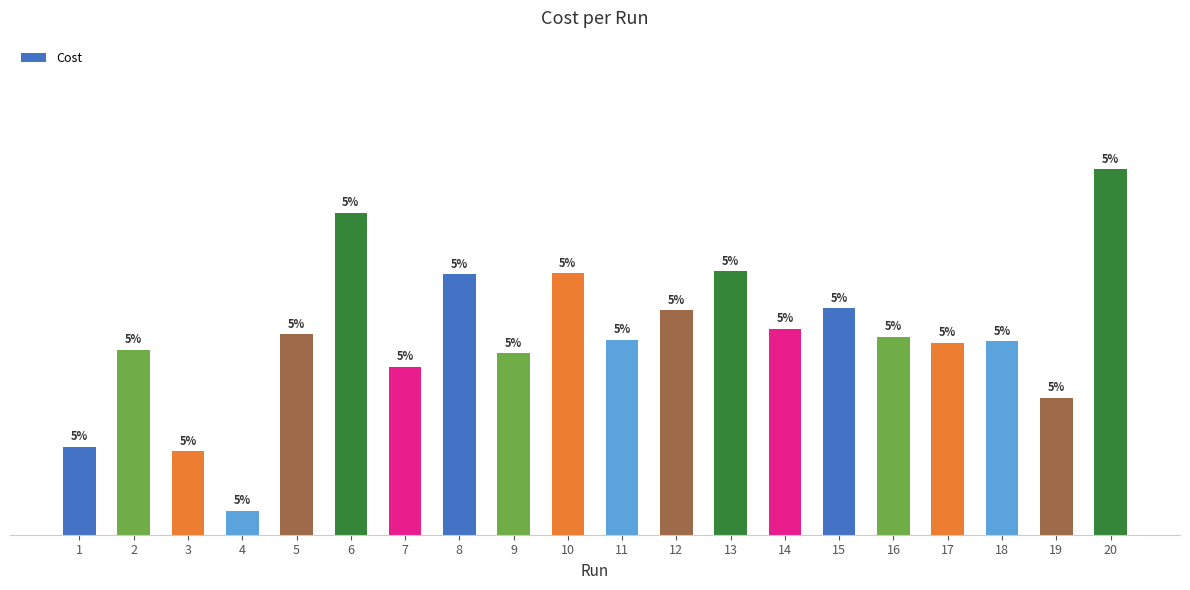

Does the chart contain any negative values?

No